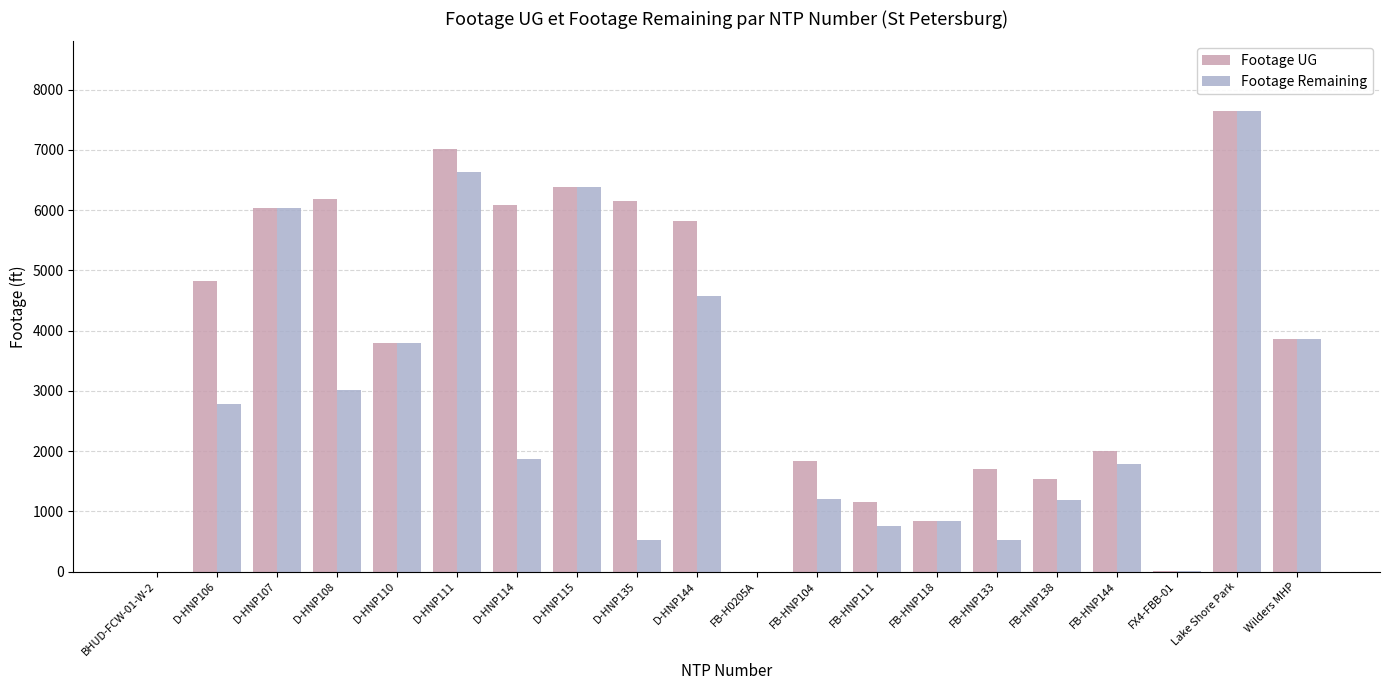

Which category has the highest value in the Footage Remaining series?

Lake Shore Park